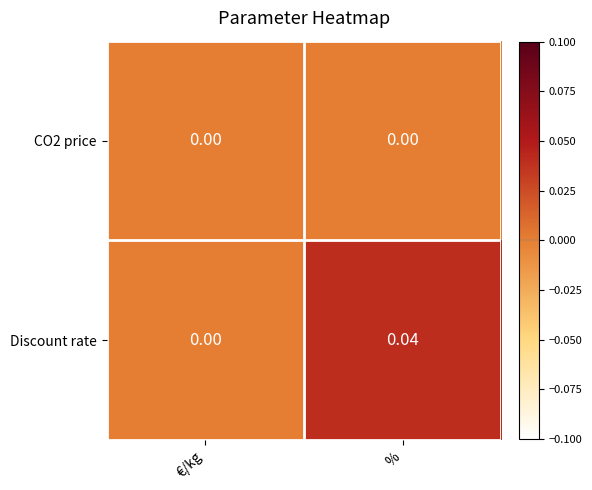

Rank the series by their average value, from lowest to highest.

CO2 price, Discount rate